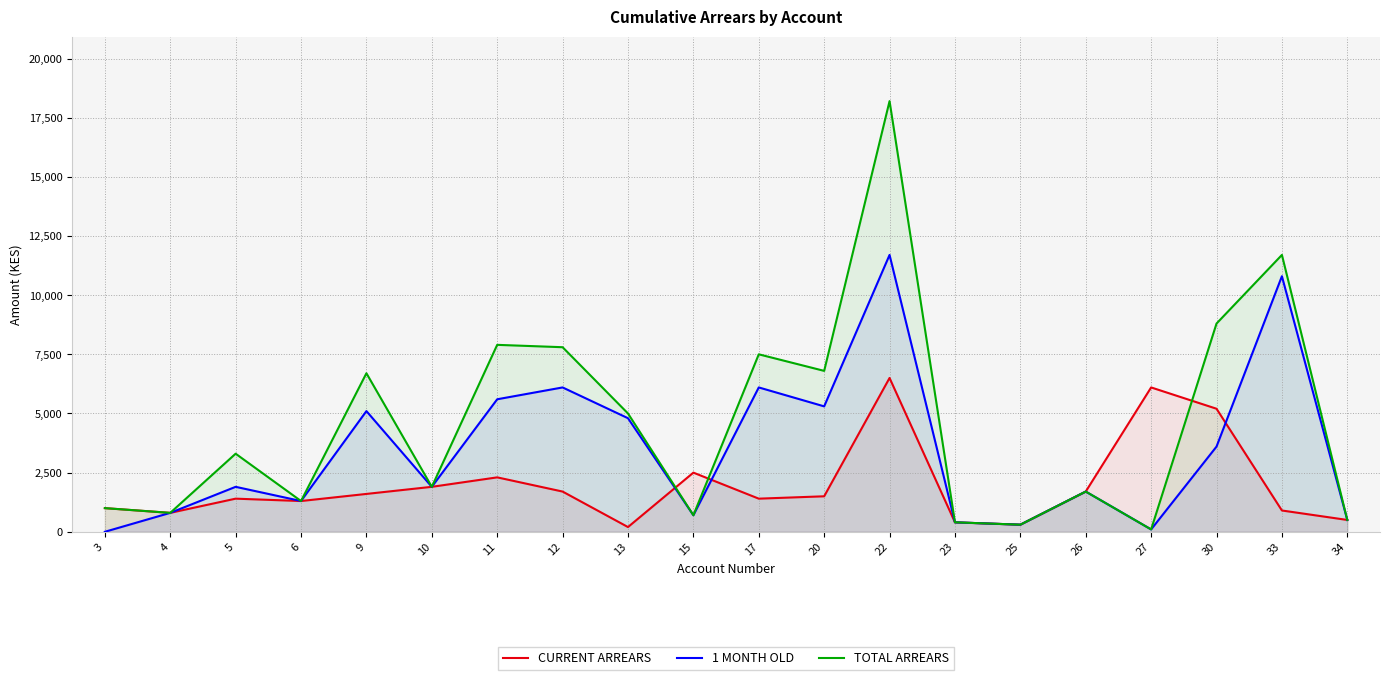

What is the value of the TOTAL ARREARS point at the 9th from the left?

5000